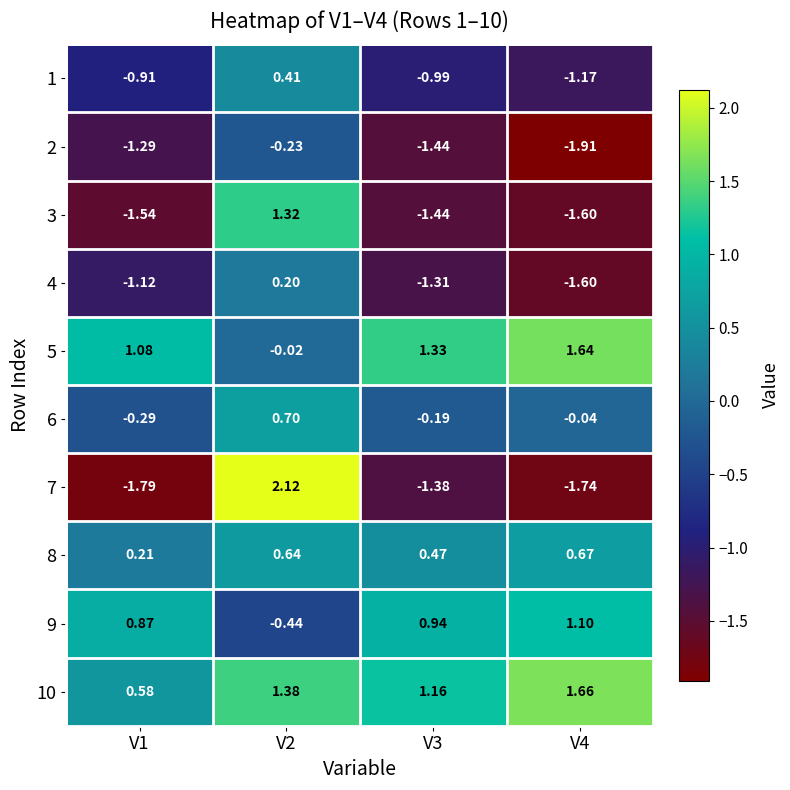

Is the value of 4 at V4 greater than the value of 10 at V4?

No